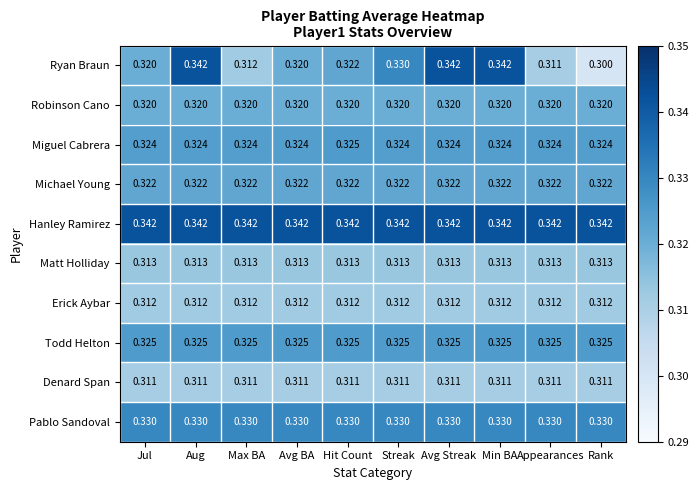

Which series has the largest total across all categories?

Hanley Ramirez